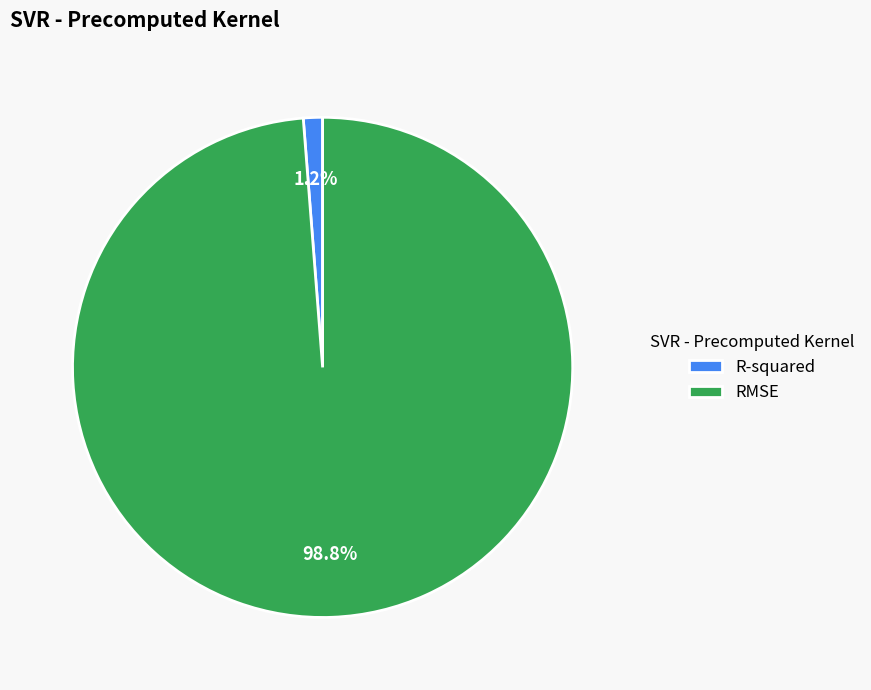

True or false: RMSE accounts for 99% of the total.

True